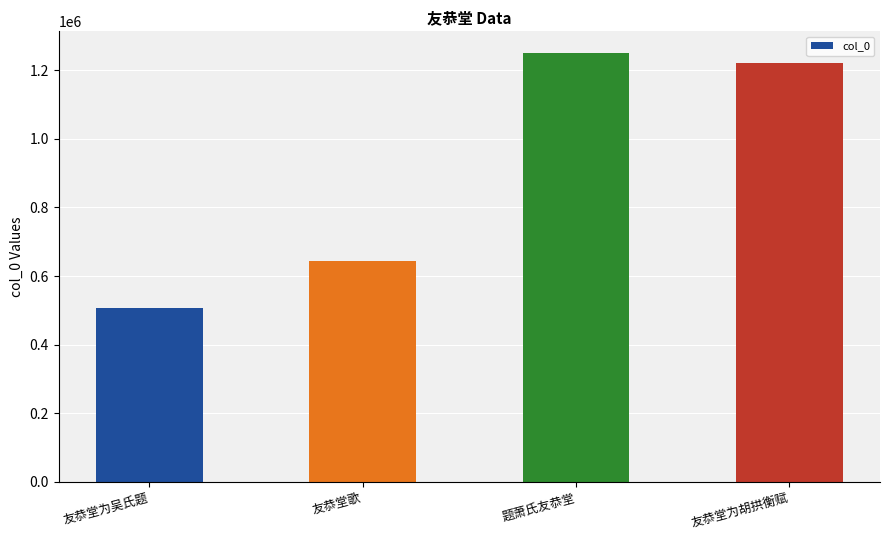

At which category does the chart reach its peak across all series?

题萧氏友恭堂